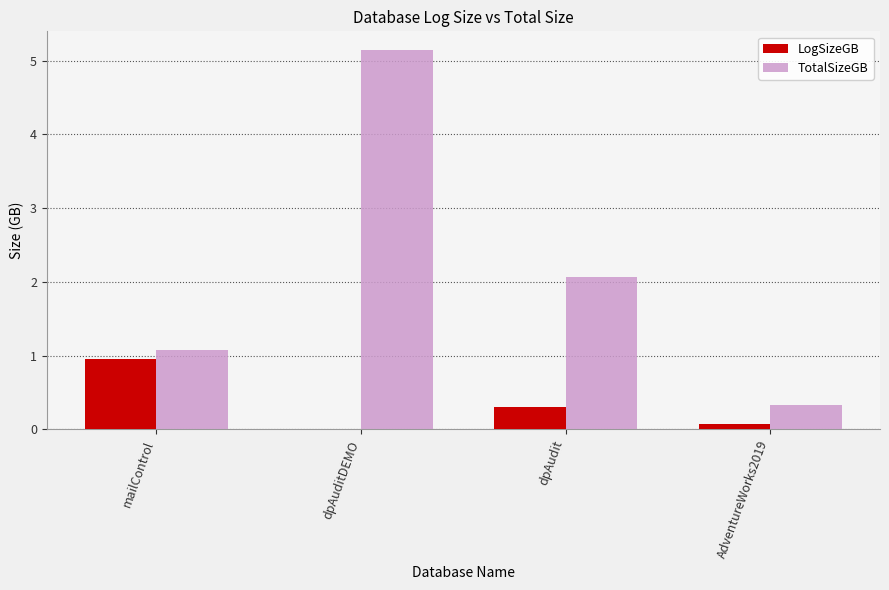

How many distinct data groups are displayed?

2